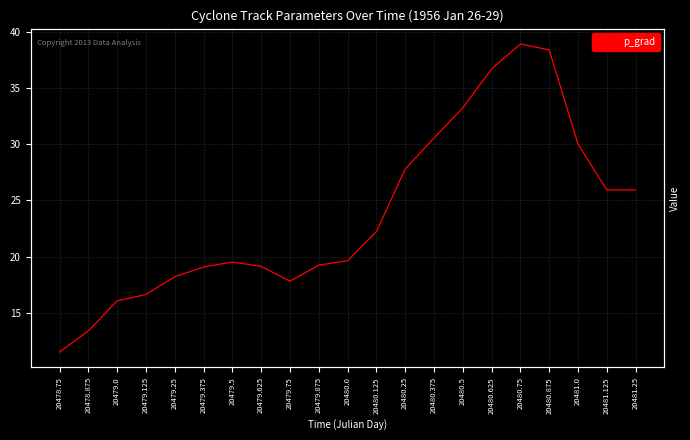

The chart shows a value of 20.5 at 20478.75. True or false?

False